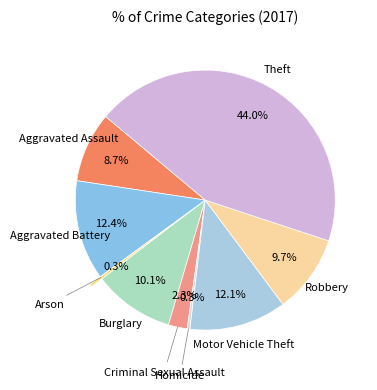

What is the largest slice in the pie chart?

Theft